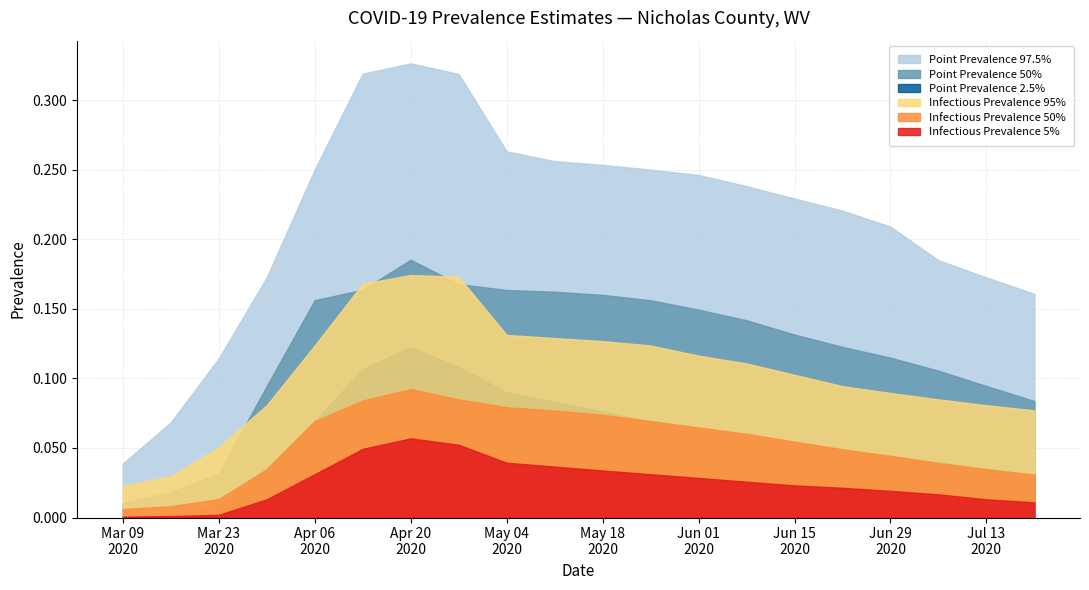

True or false: pointinfectiousprevalence_05 and pointprevalence_025 intersect in this chart.

False